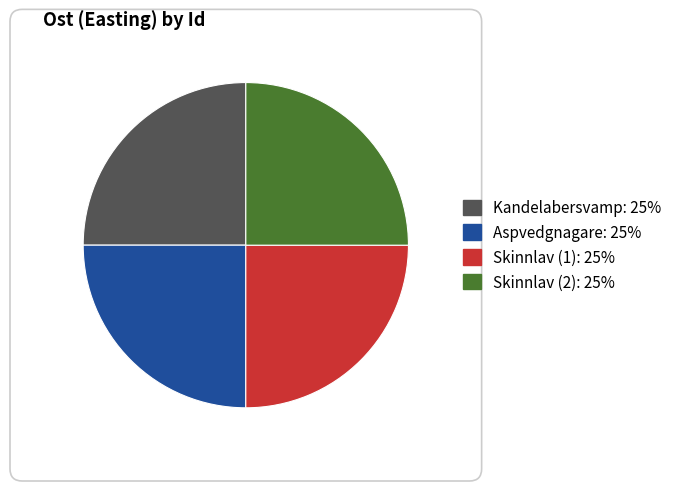

Does any single category account for the majority?

No